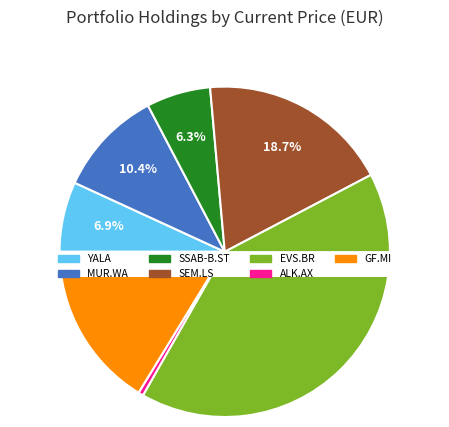

Approximately how many times larger is the value at SSAB-B.ST compared to GF.MI?

0.4